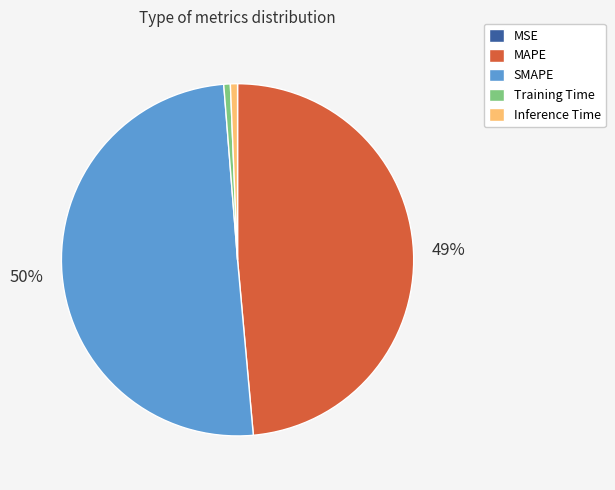

What percentage is the Training Time slice, to the nearest percent?

1%